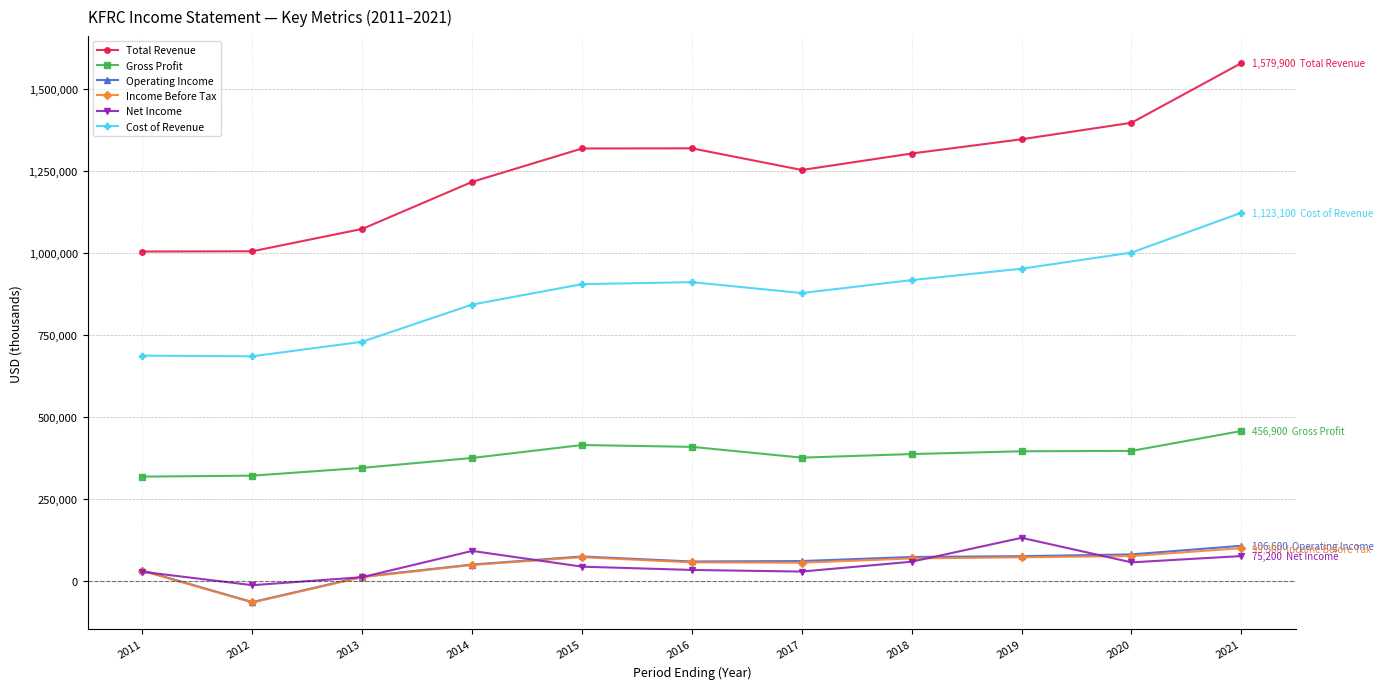

Which series has the largest total across all categories?

Total Revenue